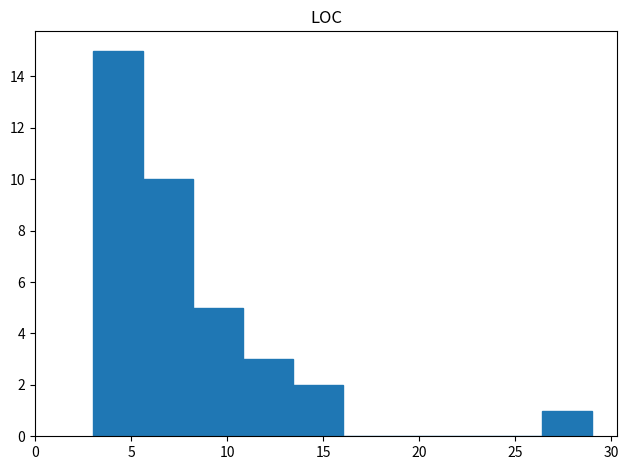

What is the height of the bar covering 5.6 to 8.2 on the x-axis? Neither the bar edges nor the heights are printed on the chart, so give them approximately, as read against the axes.

10